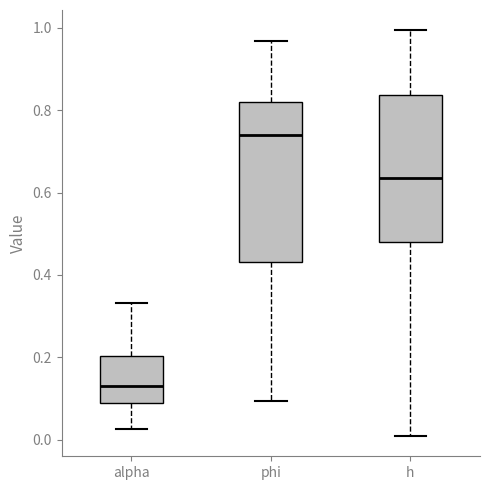

Which box's median line is the highest?

phi